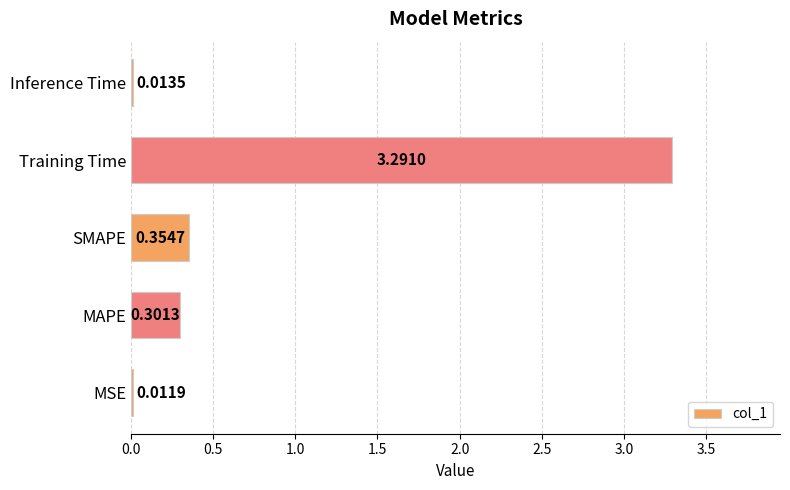

What is the maximum value shown in the chart?

3.3